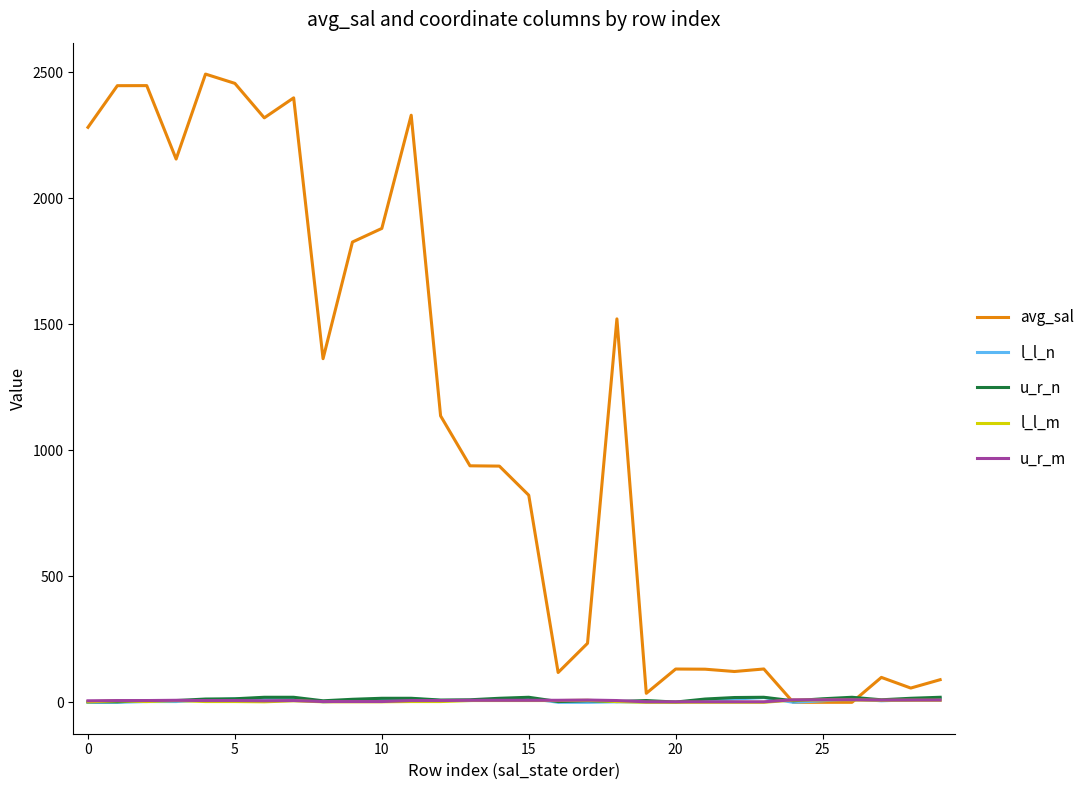

Which series has the largest total across all categories?

avg_sal